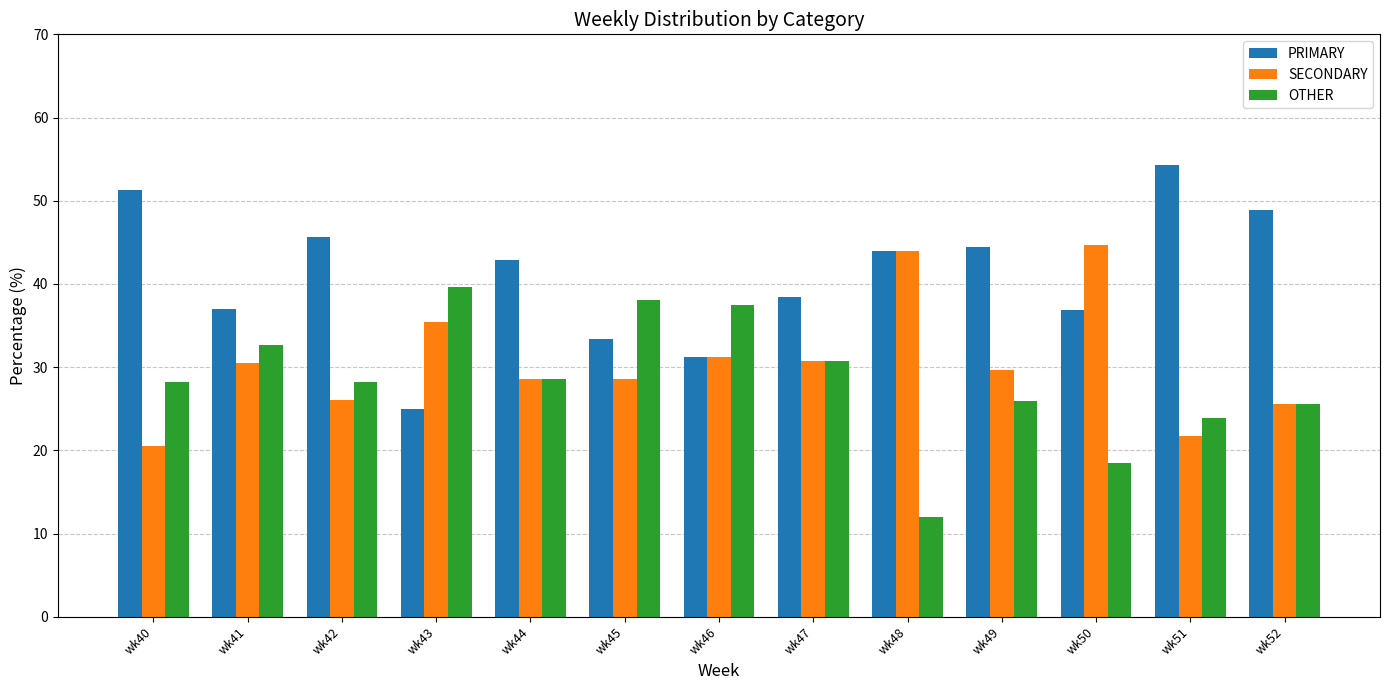

Between wk40 and wk45, which series saw the biggest shift?

PRIMARY